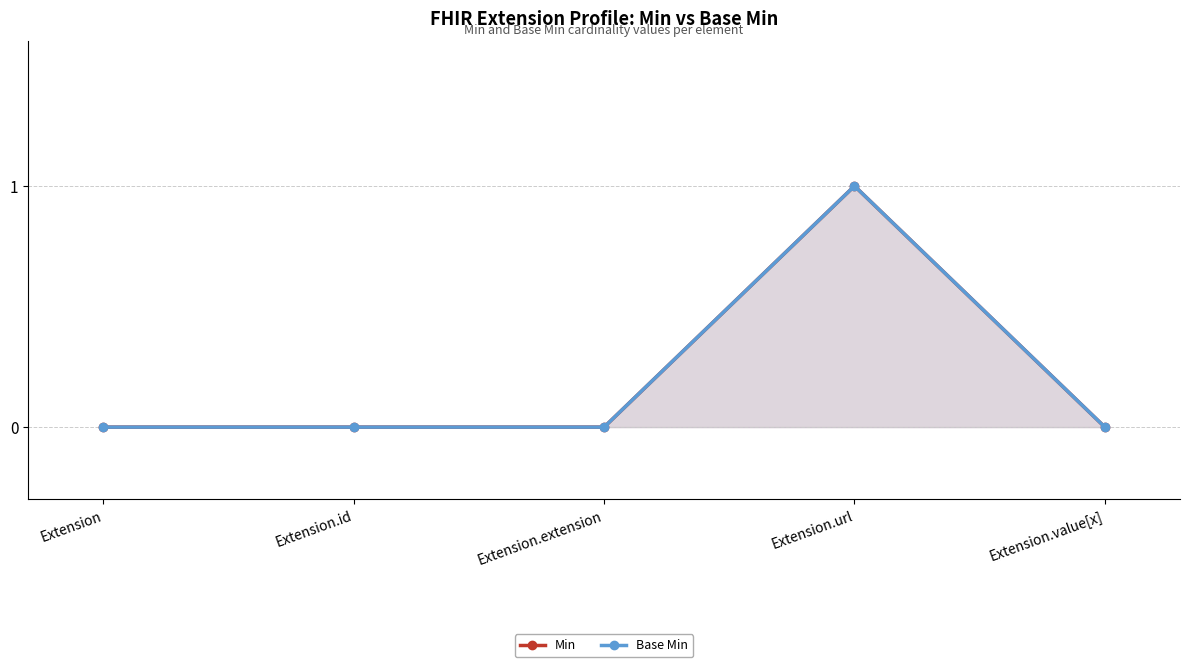

What is the difference between the Base Min values at Extension and Extension.url?

1